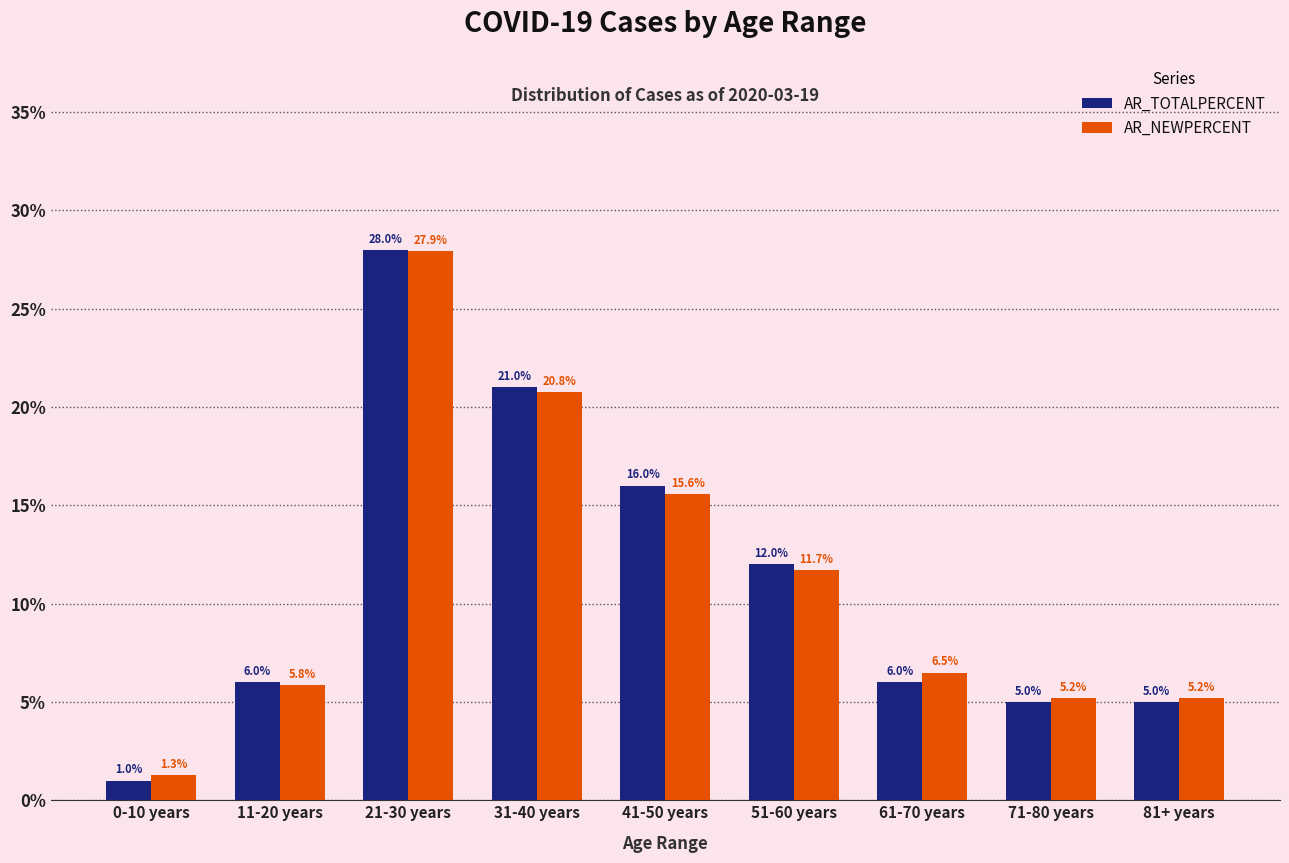

Which category has the highest value in the AR_TOTALPERCENT series?

21-30 years